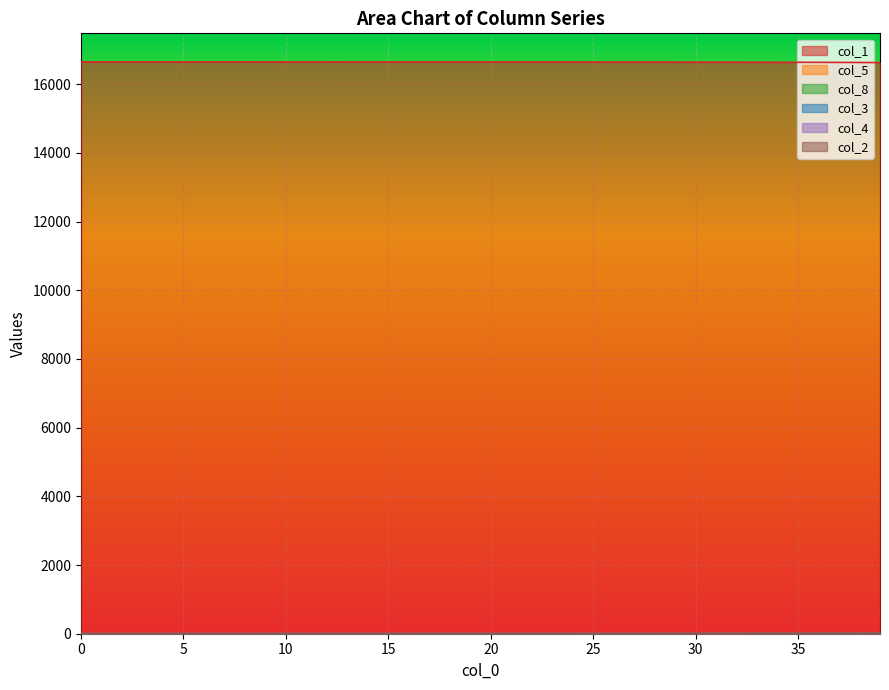

True or false: col_2 has more than 1 points higher than both neighbors.

False